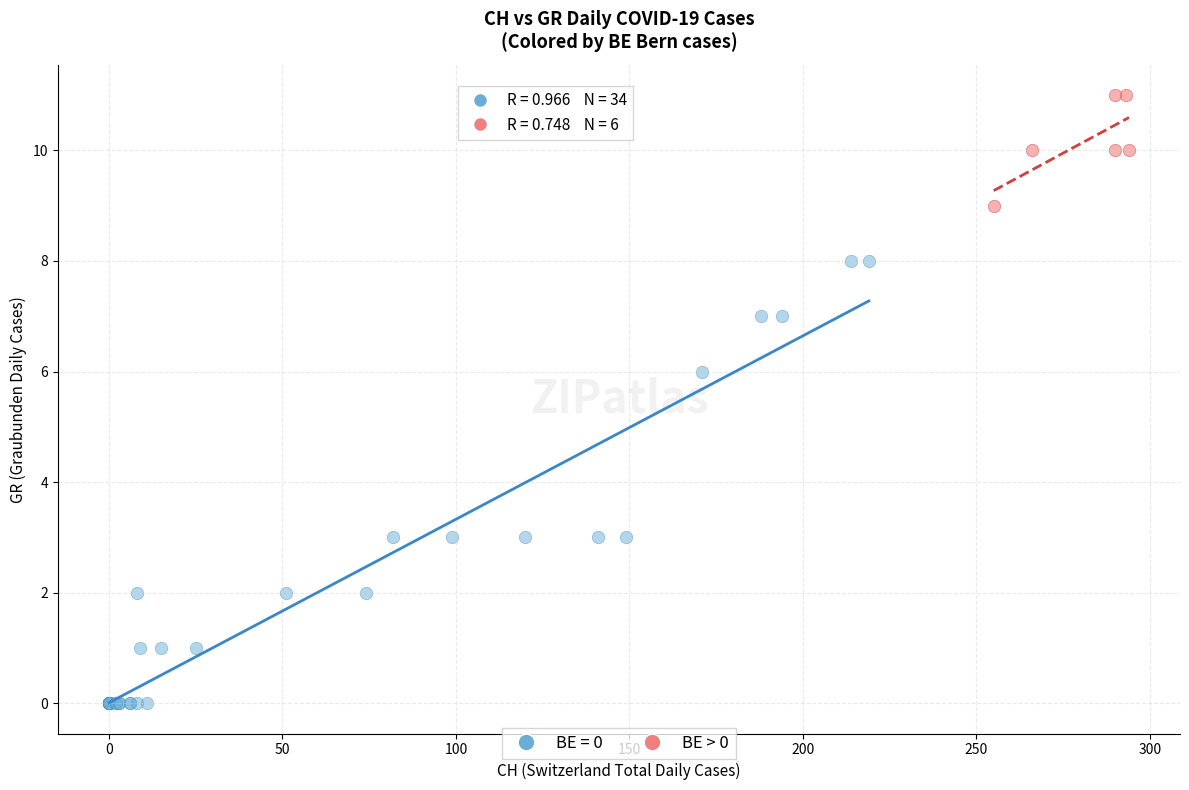

Which series contains the highest Y value?

BE > 0